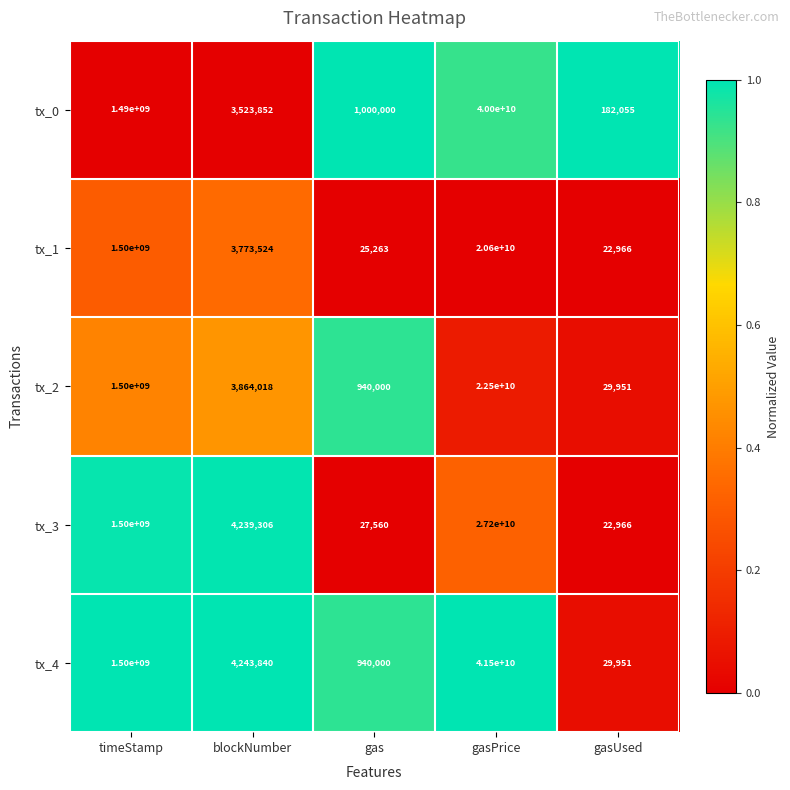

Between blockNumber and gasPrice, which series saw the biggest shift?

tx_4